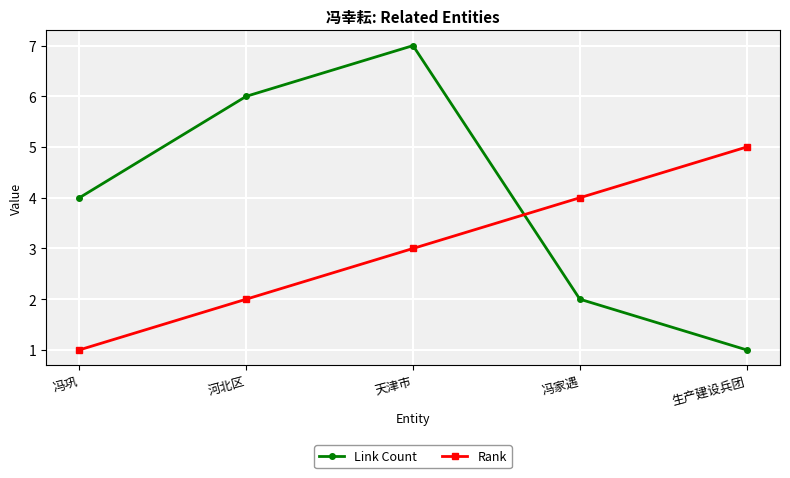

What is the total value across all series at 冯家遇?

6